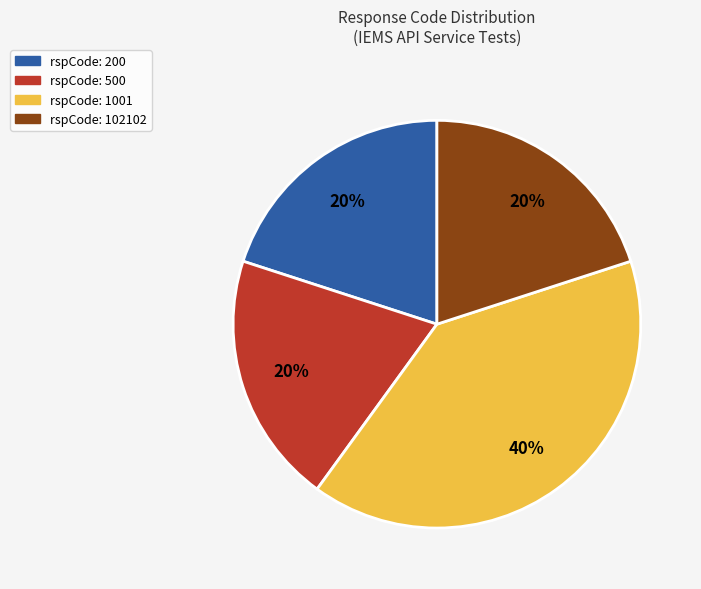

To the nearest percent, what is the average slice percentage?

25%